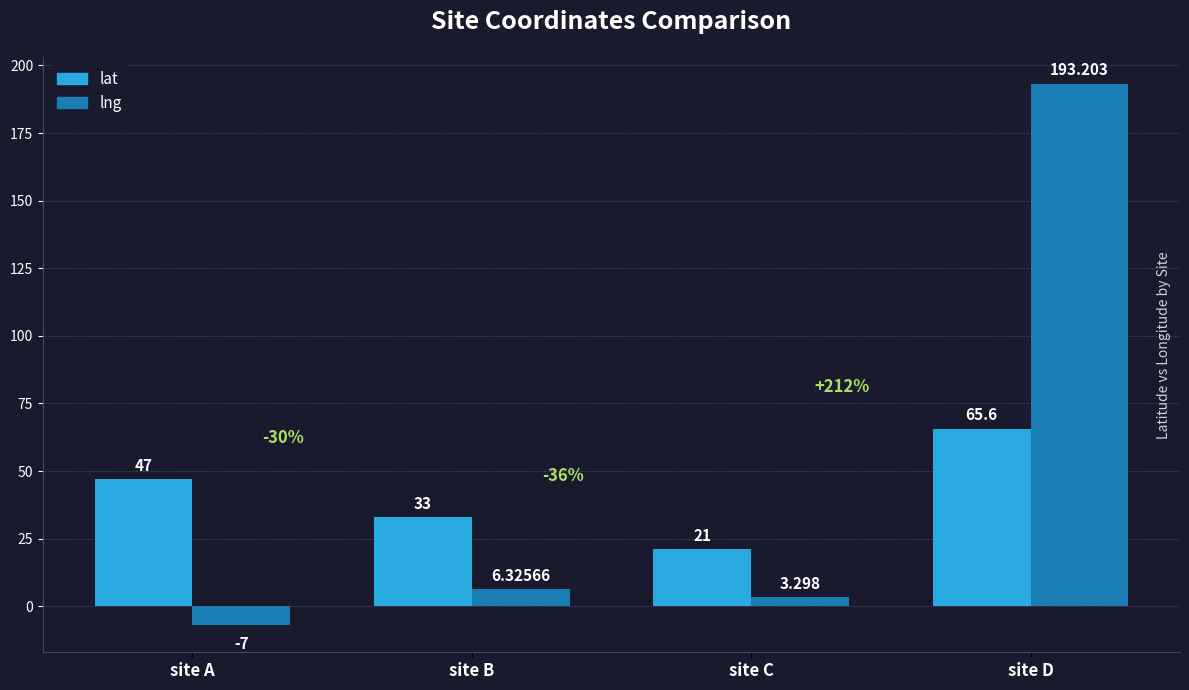

Which series has the largest range (max minus min)?

lng